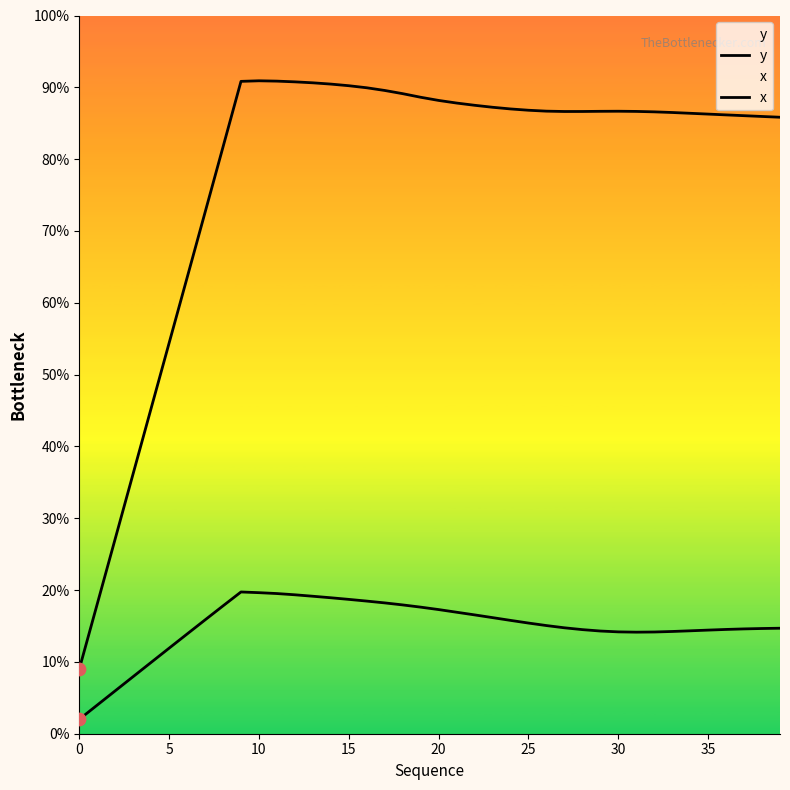

Which series contains the lowest Y value?

x